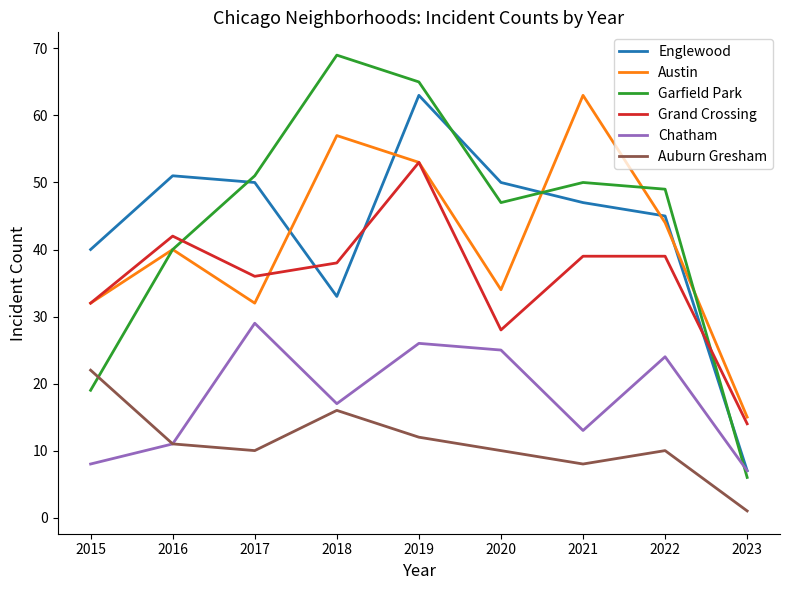

At 2021, list the series in order from smallest to largest.

Auburn Gresham, Chatham, Grand Crossing, Englewood, Garfield Park, Austin